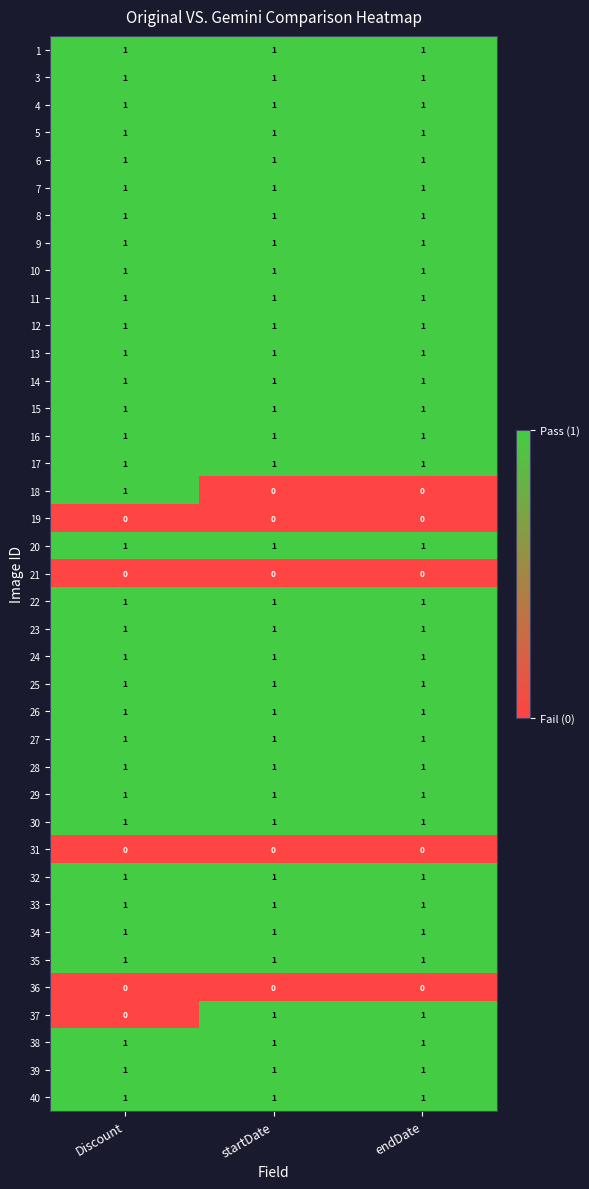

What is the total value across all series at Discount?

34